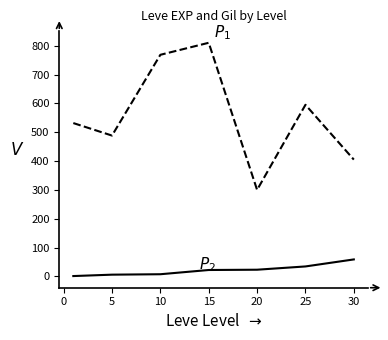

What is the greatest value displayed?

810.0